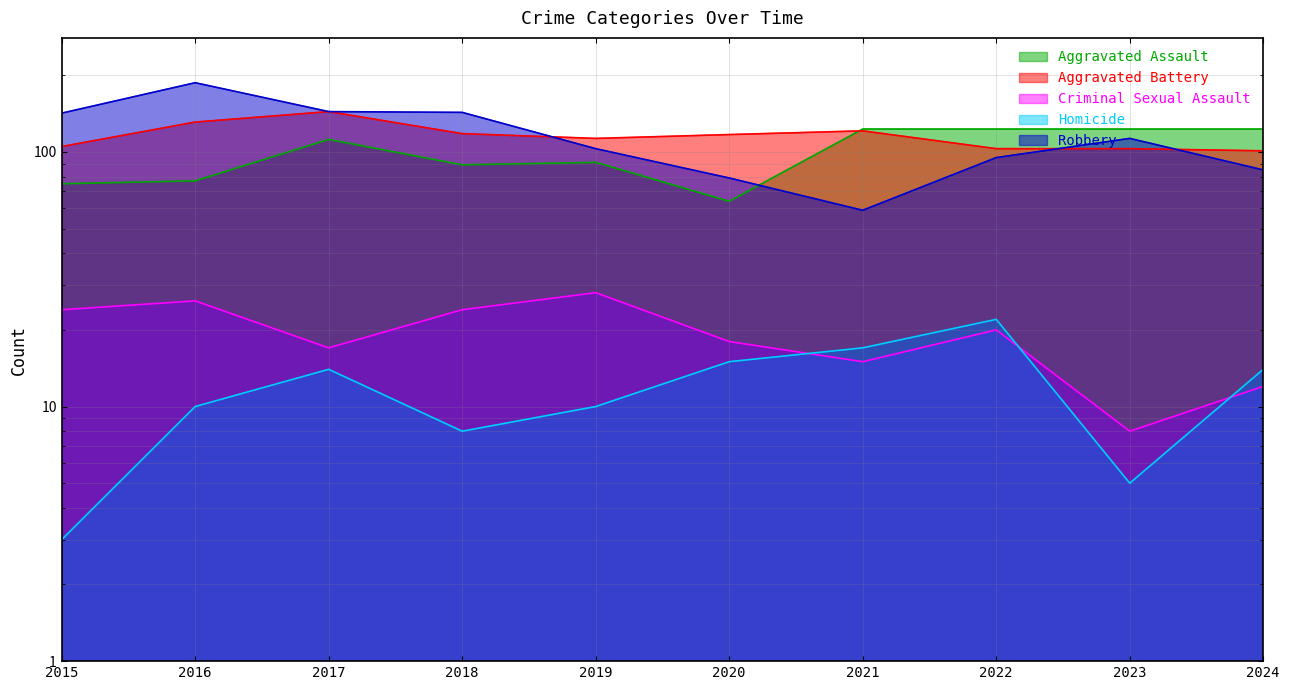

The Homicide series shows 16 at 2019. True or false?

False